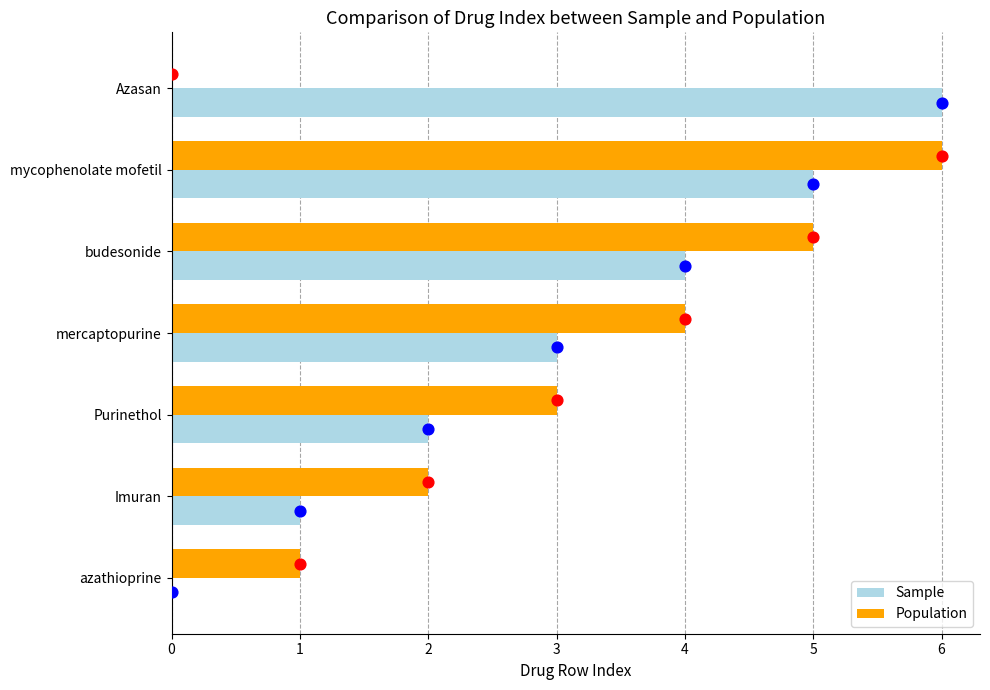

At how many categories does at least one series exceed 2?

5